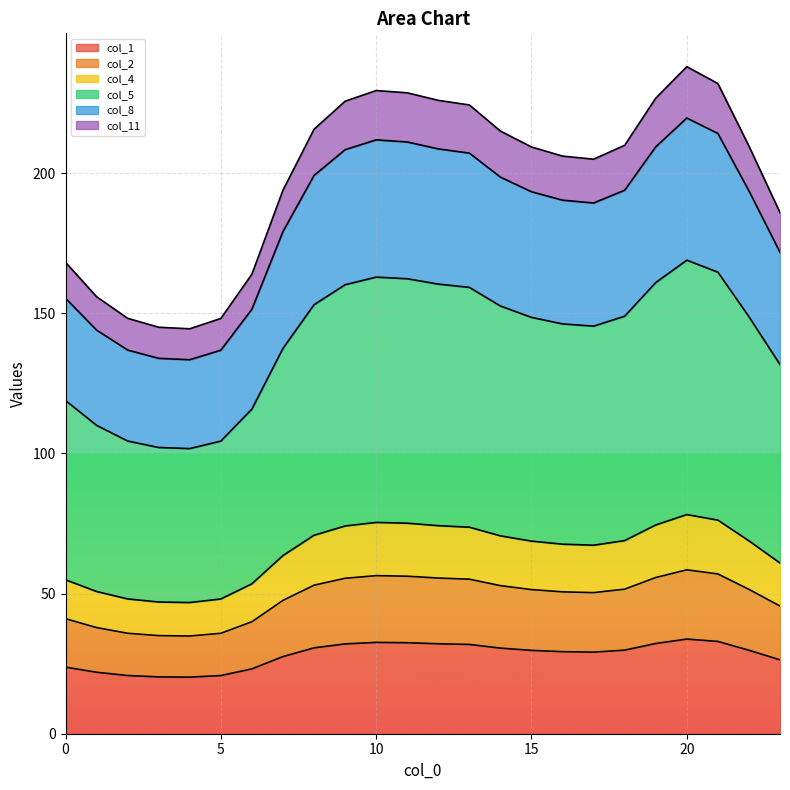

What is the total value across all series at 20?

237.9